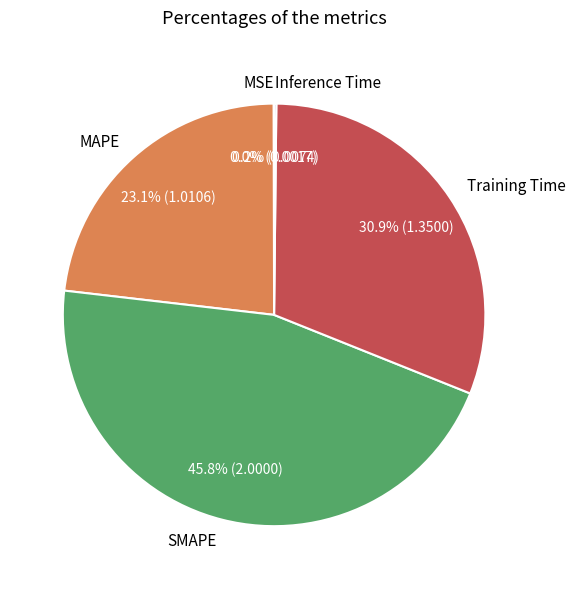

Does SMAPE account for over 50% of the chart?

No